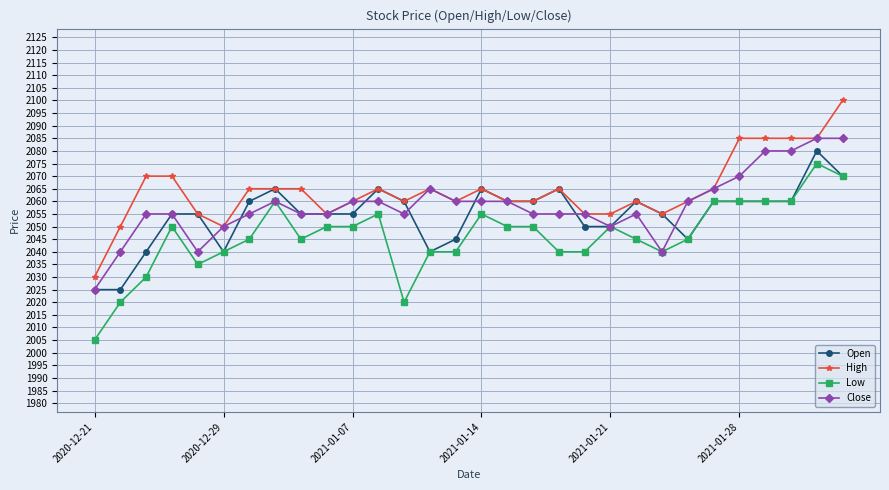

True or false: Close has more than 1 points higher than both neighbors.

True